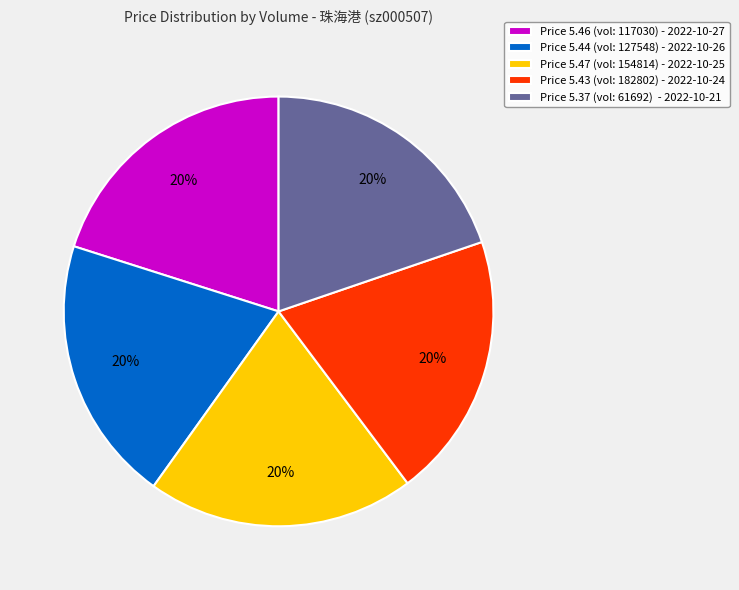

Approximately how many times larger is the value at Price 5.47 (vol: 154814) - 2022-10-25 compared to Price 5.44 (vol: 127548) - 2022-10-26?

1.0